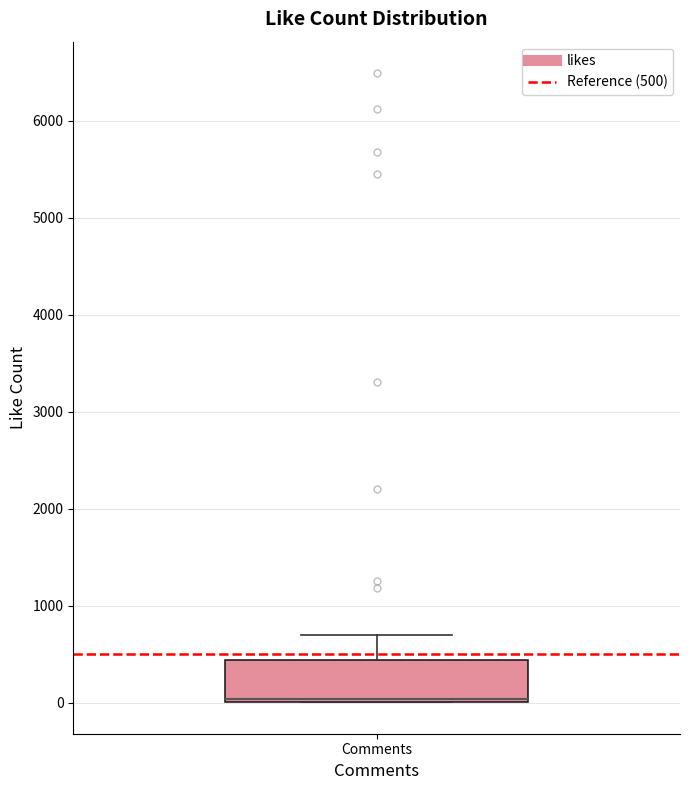

Read this box plot against the y-axis: the position of the median line, the range covered by the box, and the ends of both whiskers. The values are not printed on the chart, so give them approximately, as read against the axis.

median 0 (just above the box's lower edge), box 0 to 400, whiskers 0 to 700